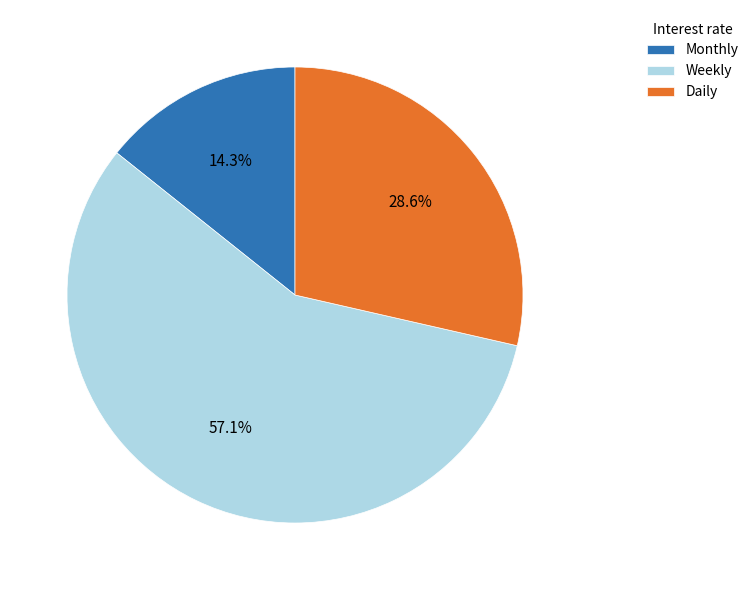

Which slice is the smallest?

Monthly